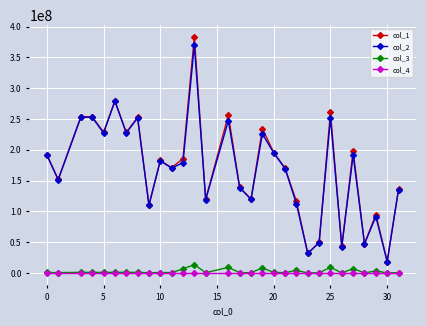

Which series has the widest spread of values?

col_1